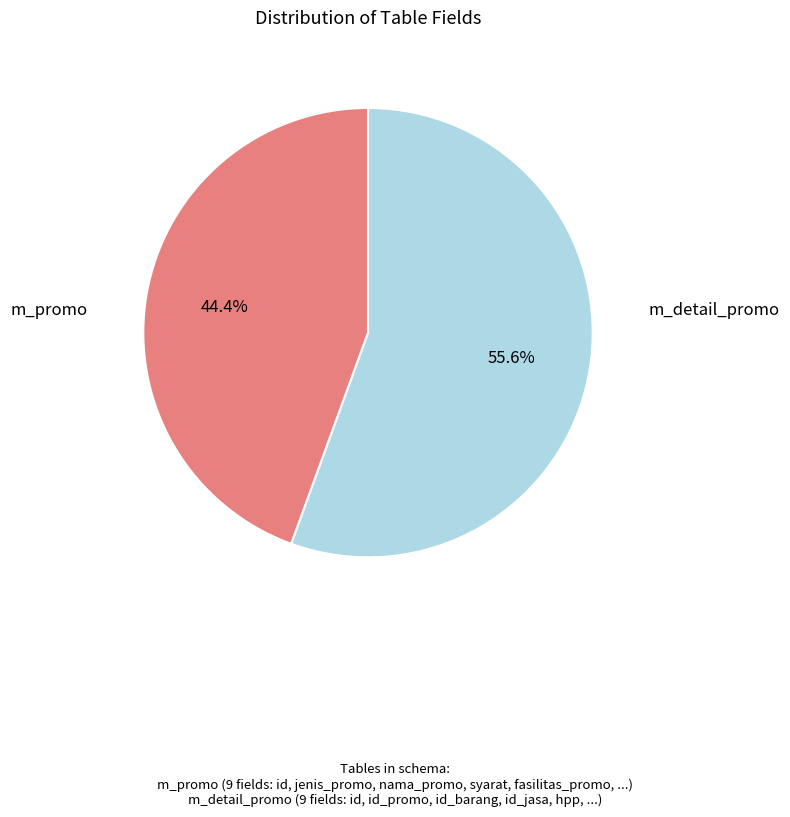

How many slices are in this pie chart?

2